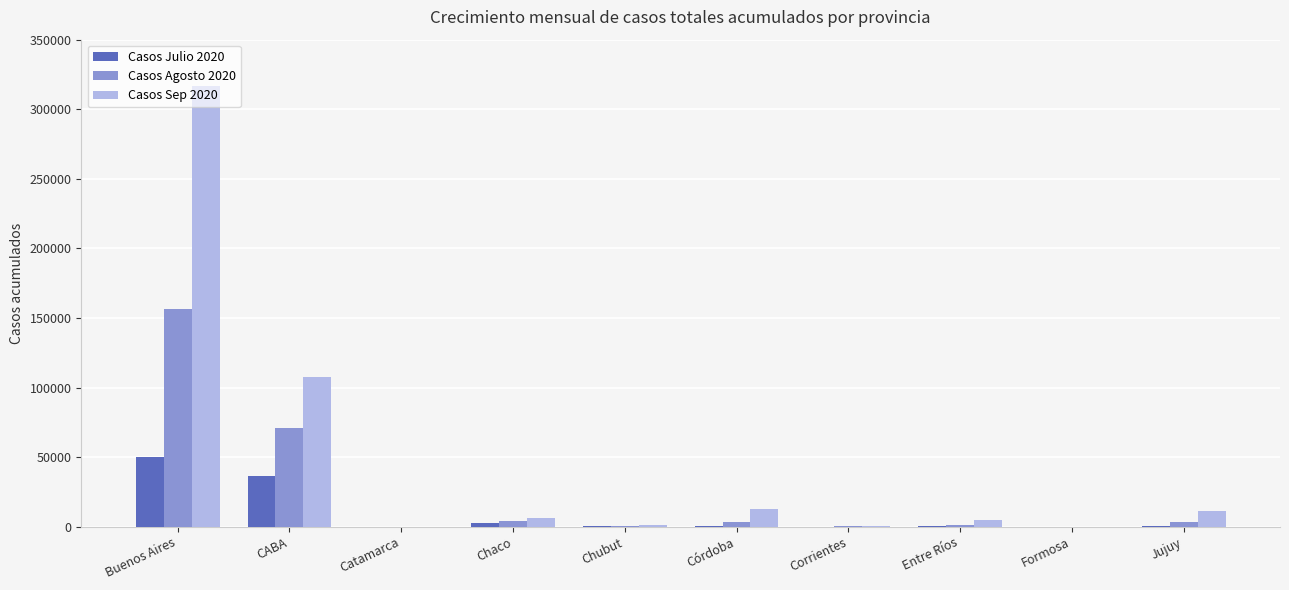

The Casos Agosto 2020 series shows 69717 at Buenos Aires. True or false?

False